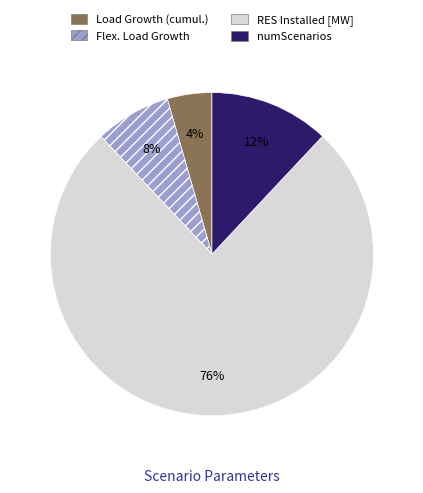

How many slices are in this pie chart?

4